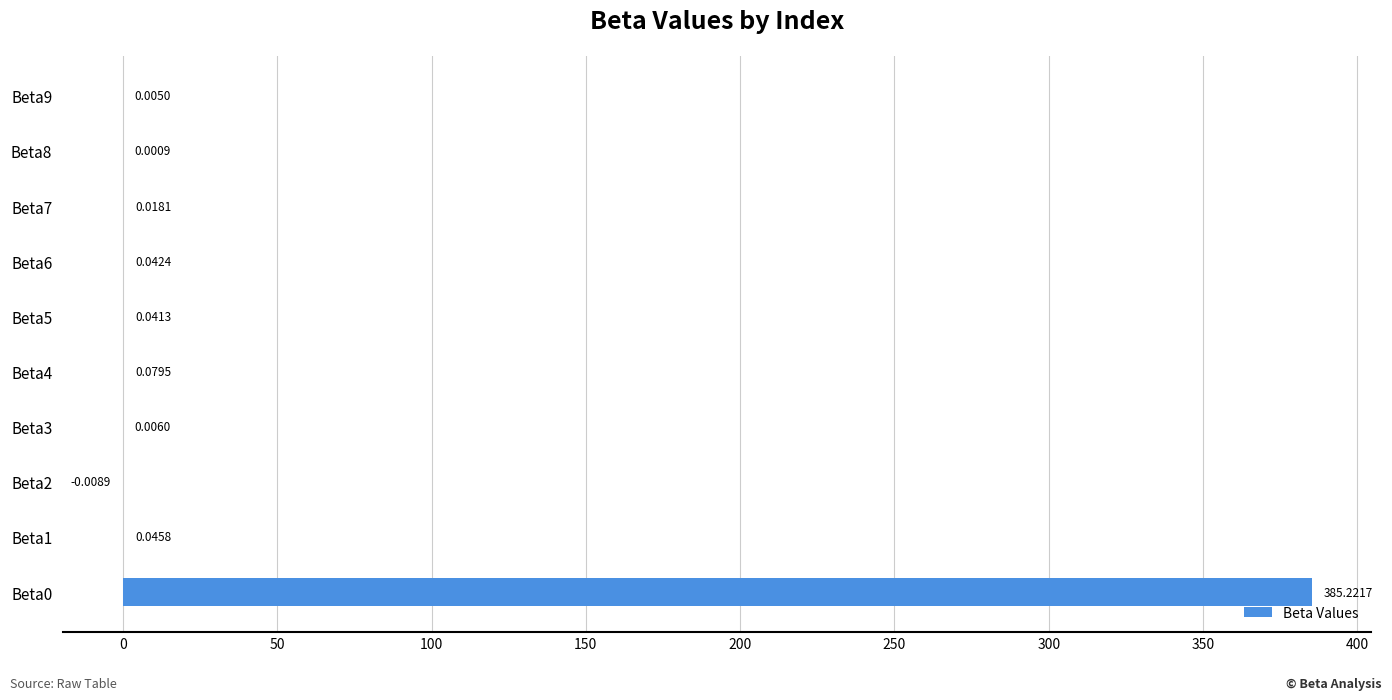

How many values are above zero?

9